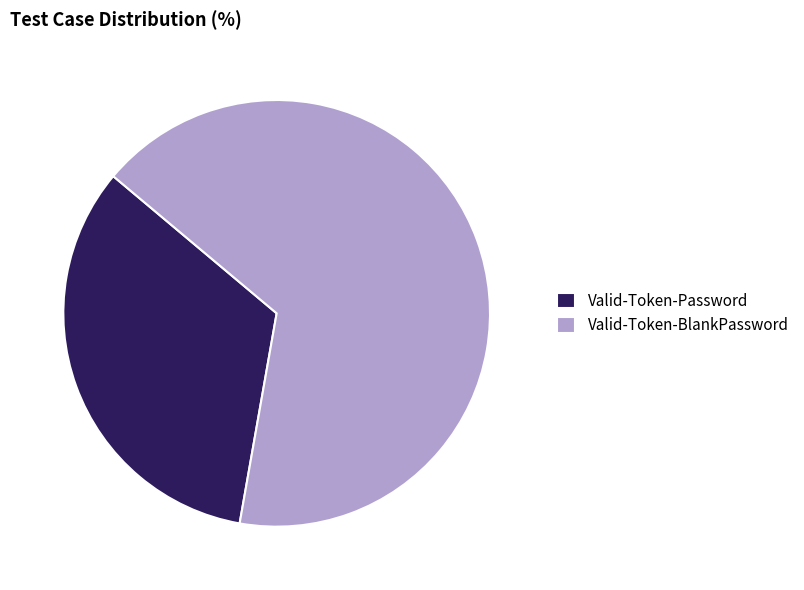

Count the number of slices in the pie.

2